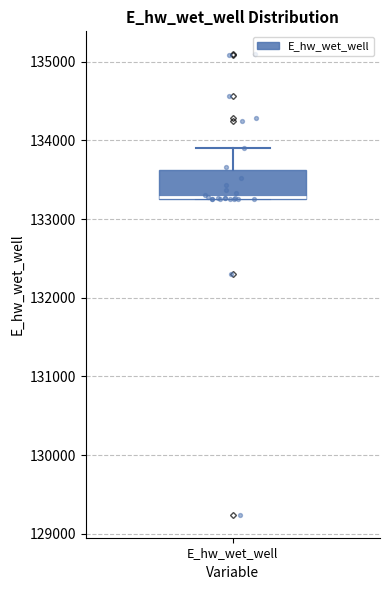

Read this box plot against the y-axis: the position of the median line, the range covered by the box, and the ends of both whiskers. The values are not printed on the chart, so give them approximately, as read against the axis.

median 133300 (drawn on the box's lower edge), box 133300 to 133600, whiskers 133300 to 133900